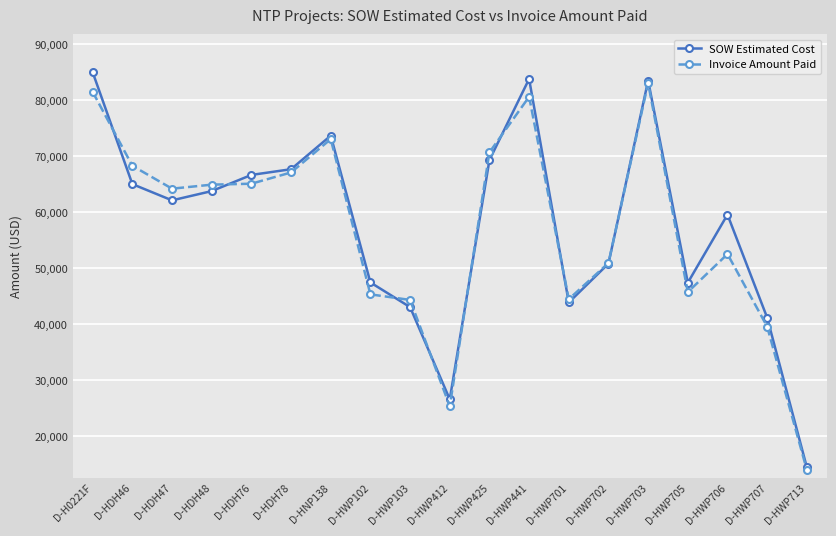

Read the Invoice Amount Paid value at D-HWP706.

52525.5